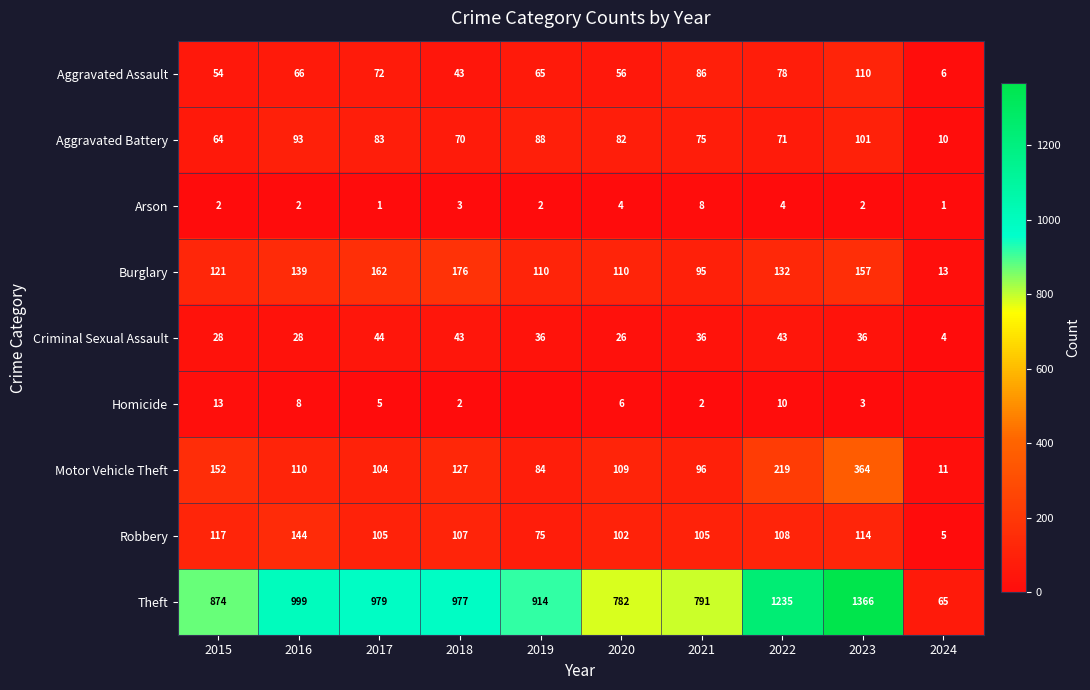

At which category is the sum across all series the highest?

2023